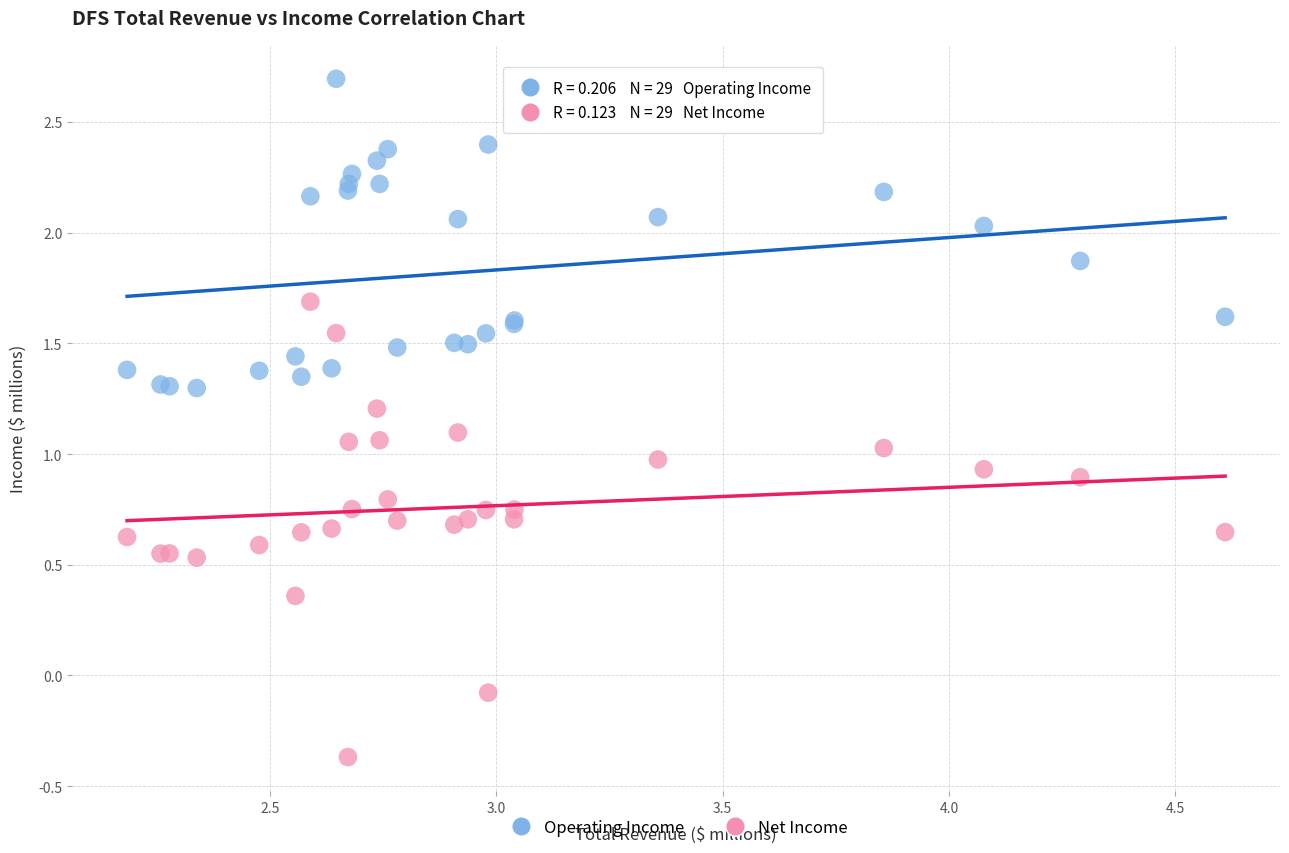

Which series reaches the minimum Y coordinate?

Net Income